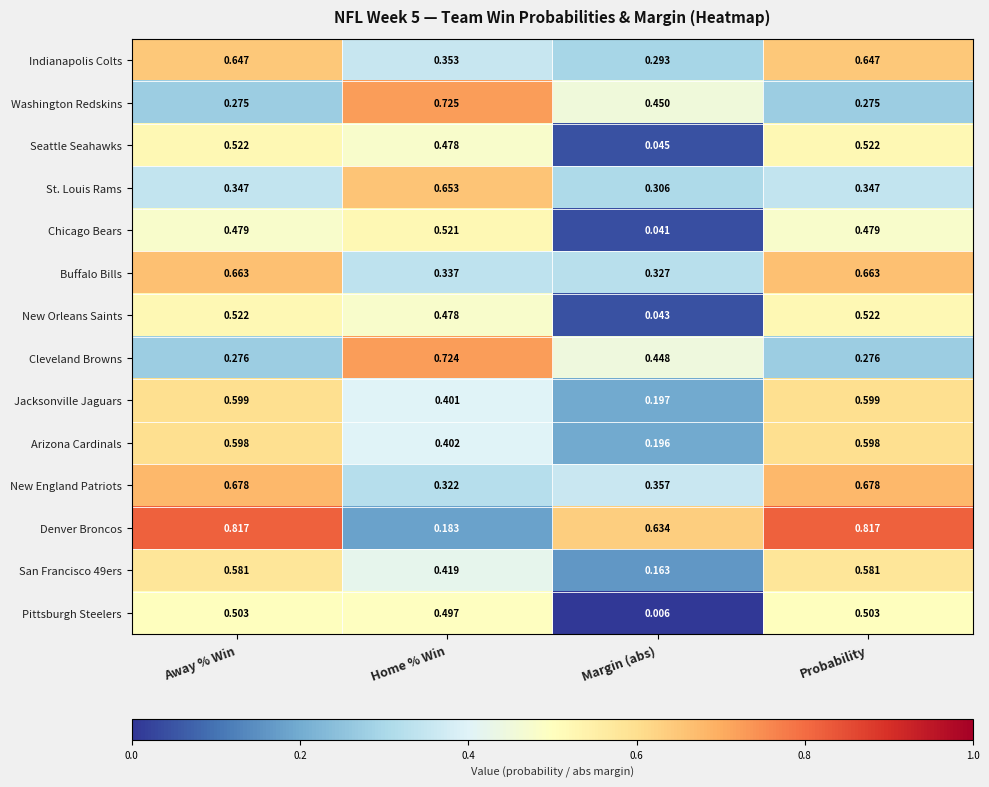

Which series changed the most between Away % Win and Home % Win?

Denver Broncos